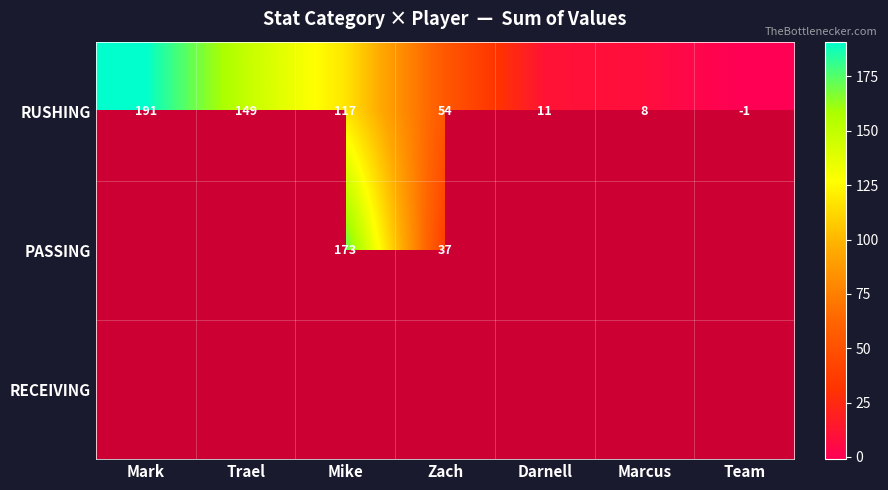

What is the smallest value displayed?

-1.0